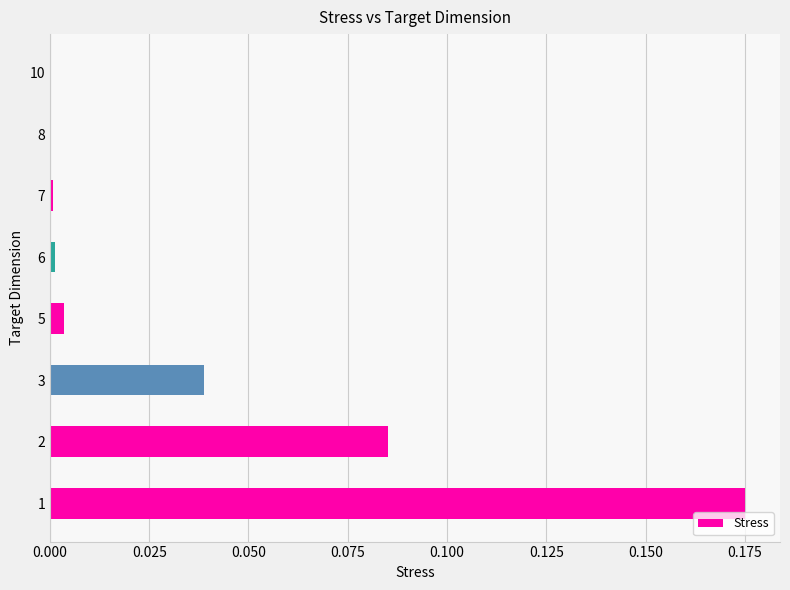

True or false: the data shows 0.0 at 7.

True